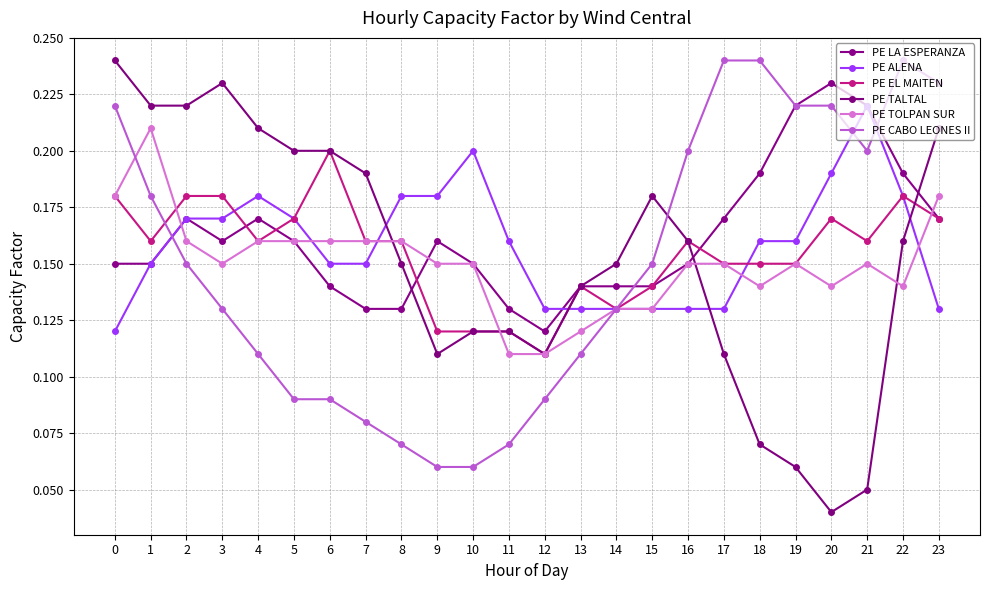

The value of PE LA ESPERANZA at 2 is 0.2. True or false?

True